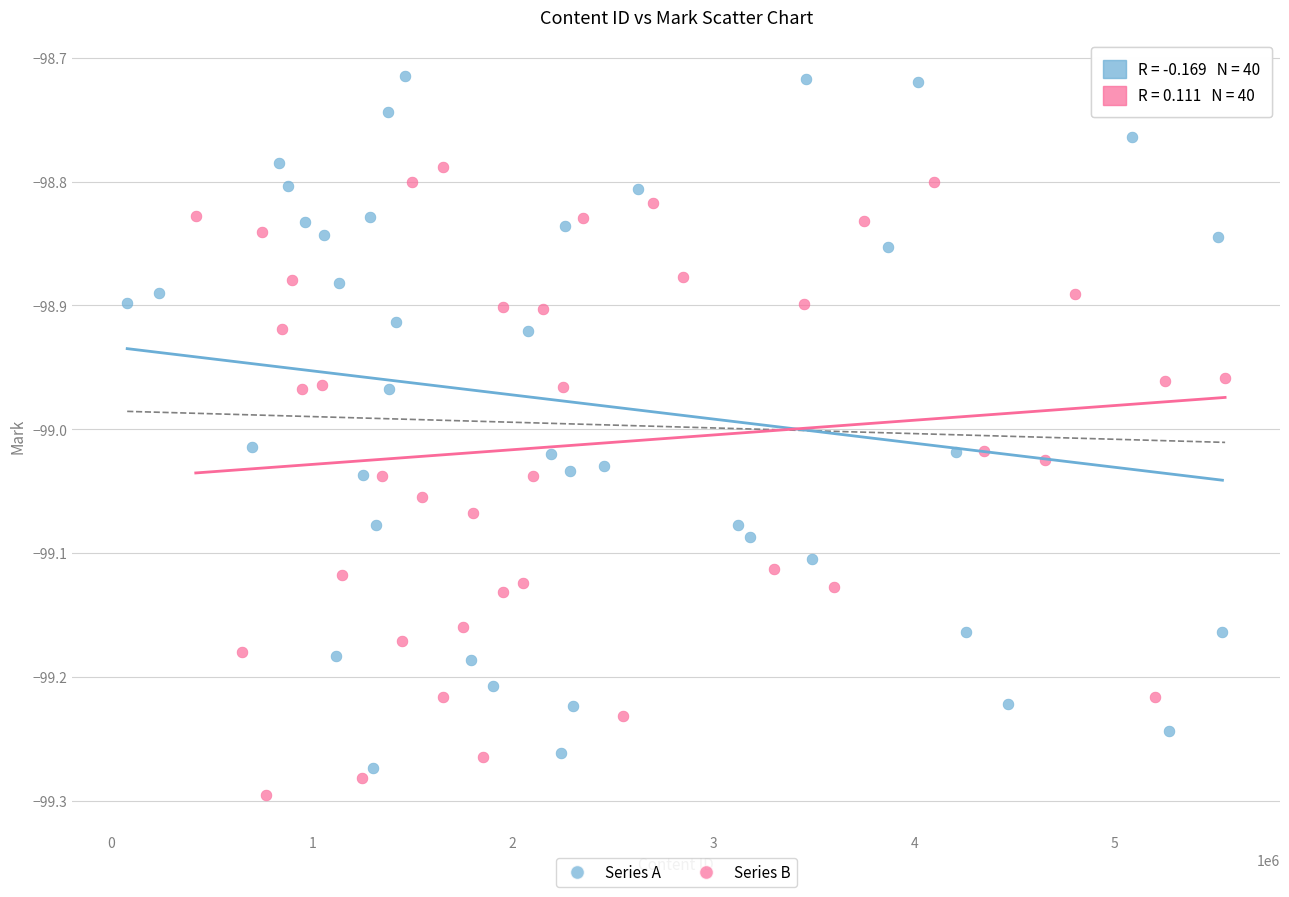

Which series contains the highest Y value?

Series A